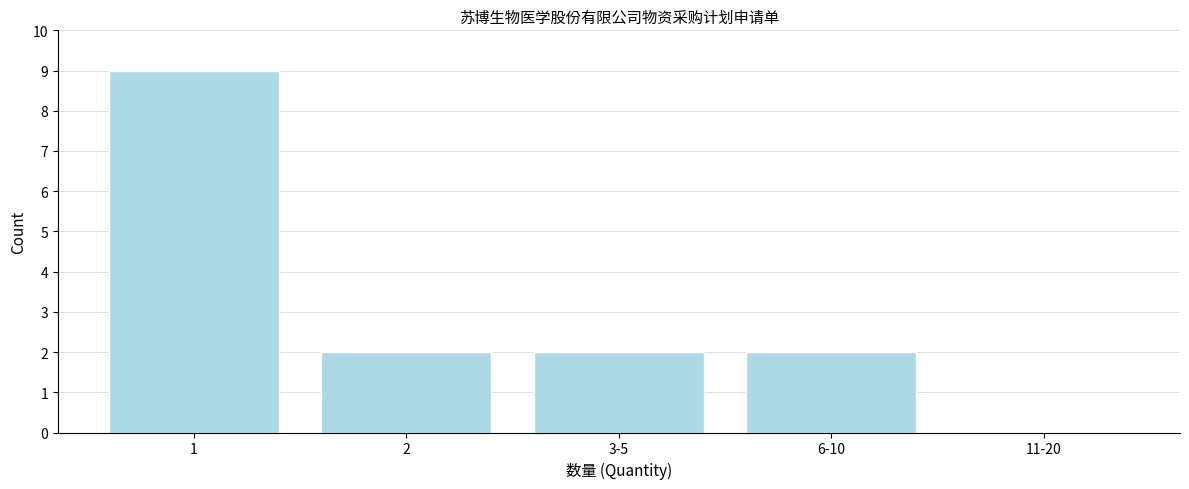

Reading right to left, transcribe all the data shown in this chart.

11-20=0	6-10=2	3-5=2	2=2	1=9